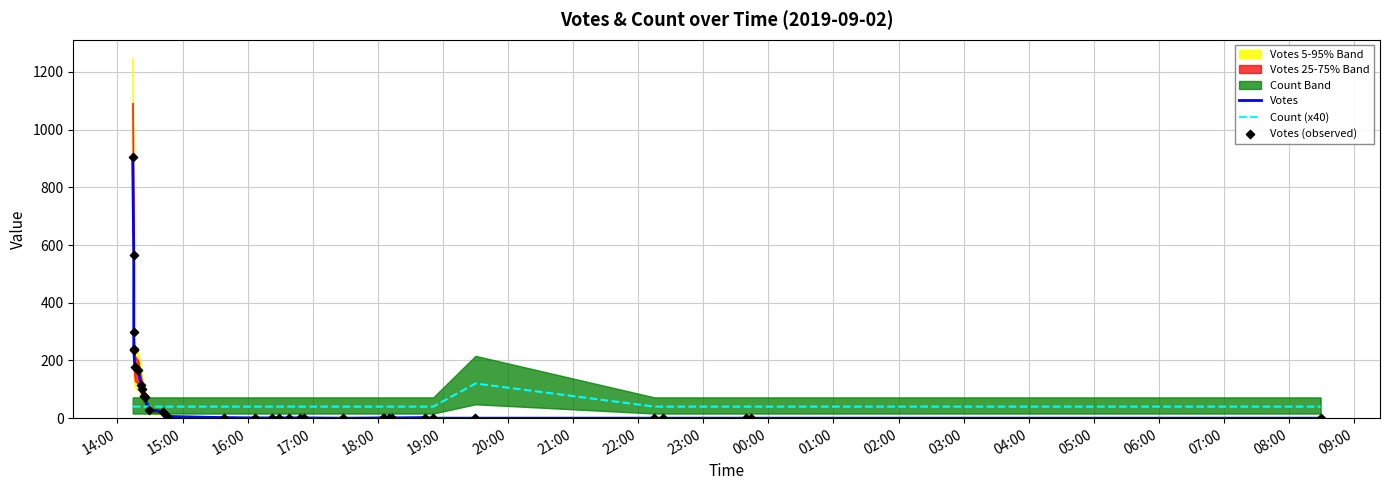

Which series has the largest Y range (max minus min)?

Votes